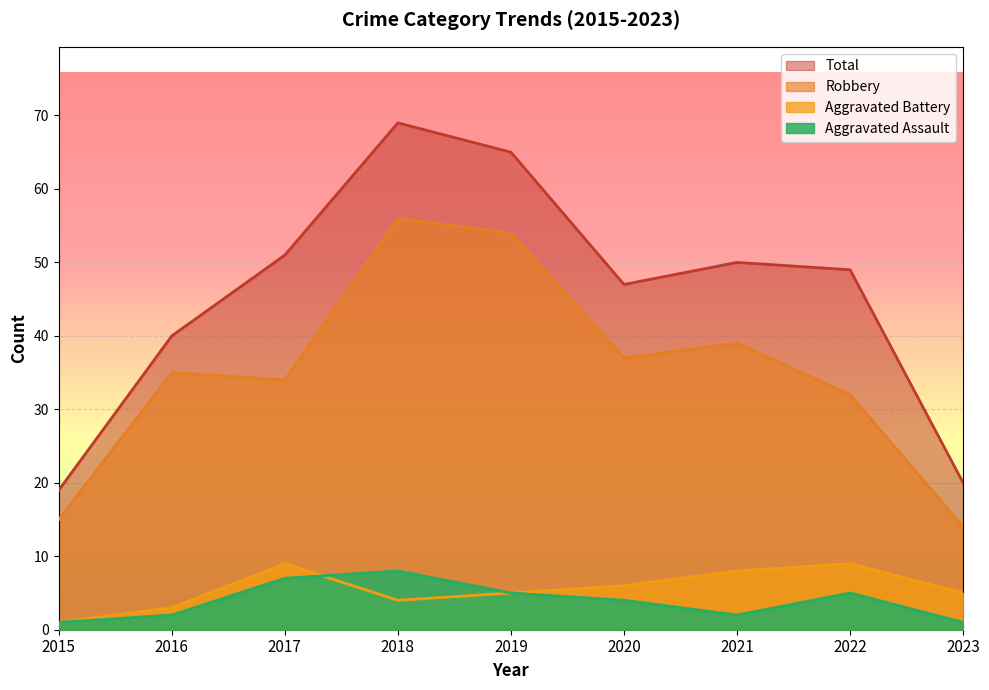

Where does the Aggravated Assault series first go above 4?

2017